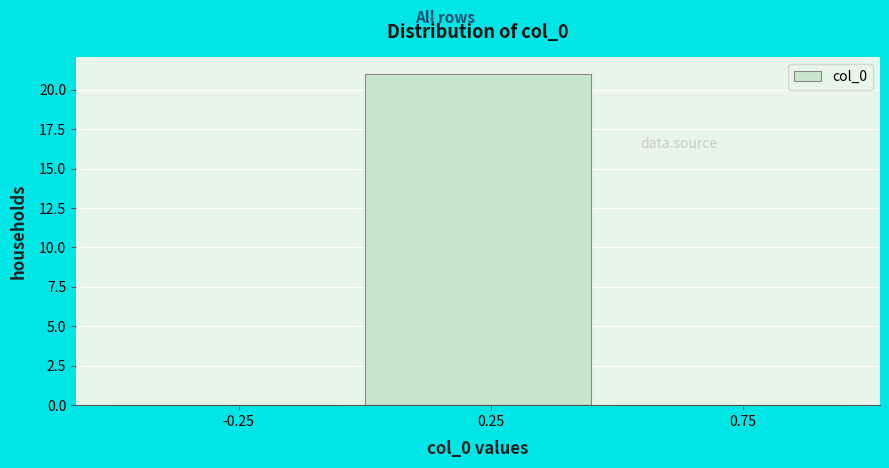

Which range on the x-axis has the tallest bar?

0.0 to 0.5